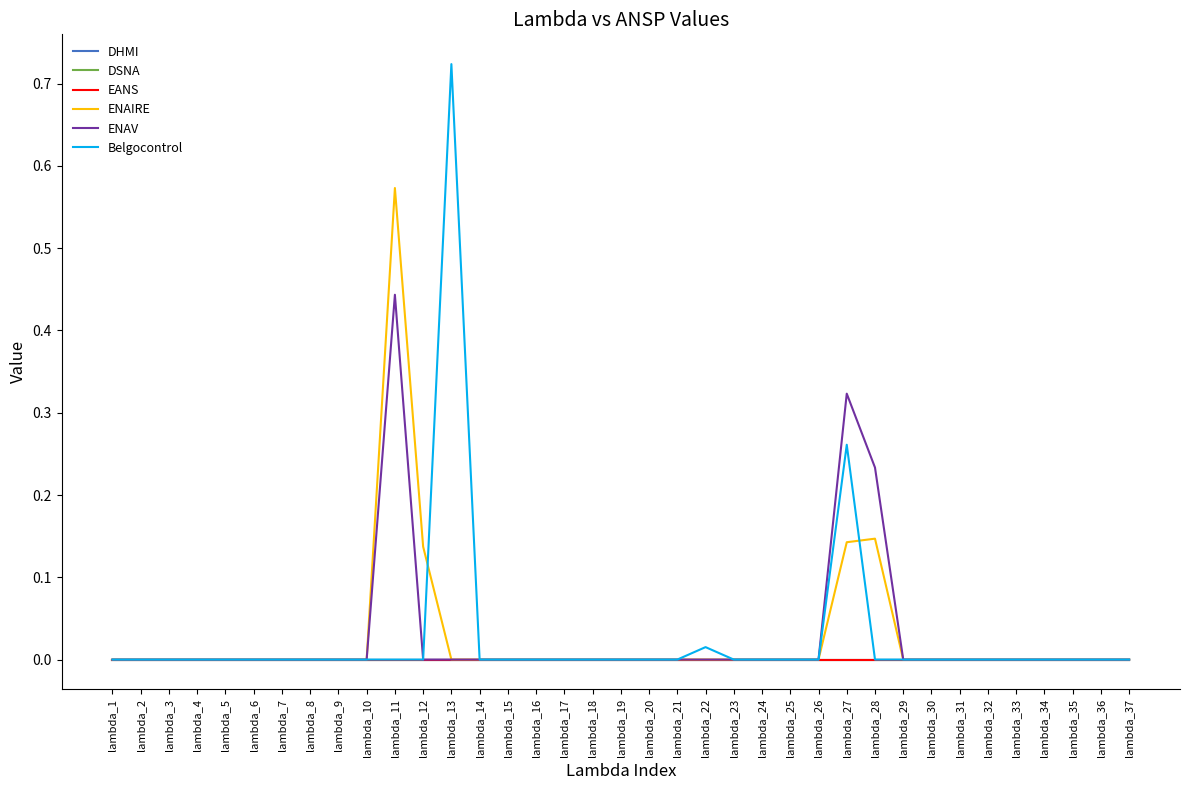

Does the chart display data point markers on the line(s)?

No